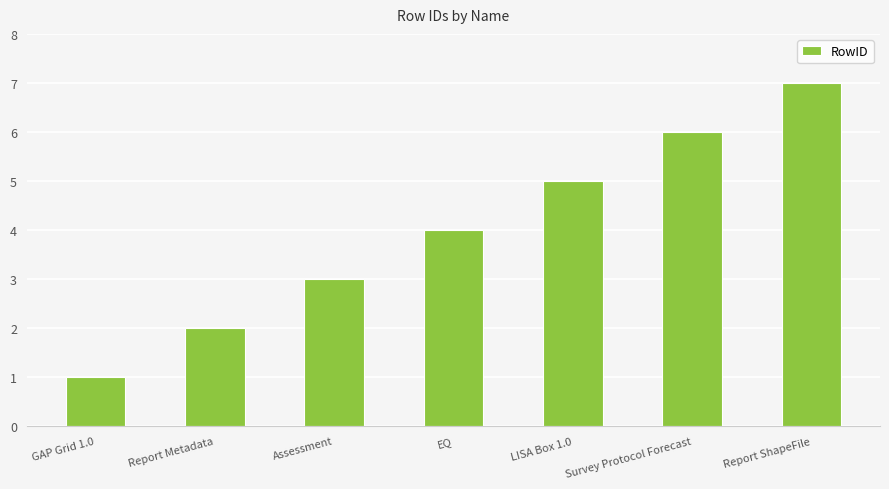

What is the difference between the maximum and minimum values?

6